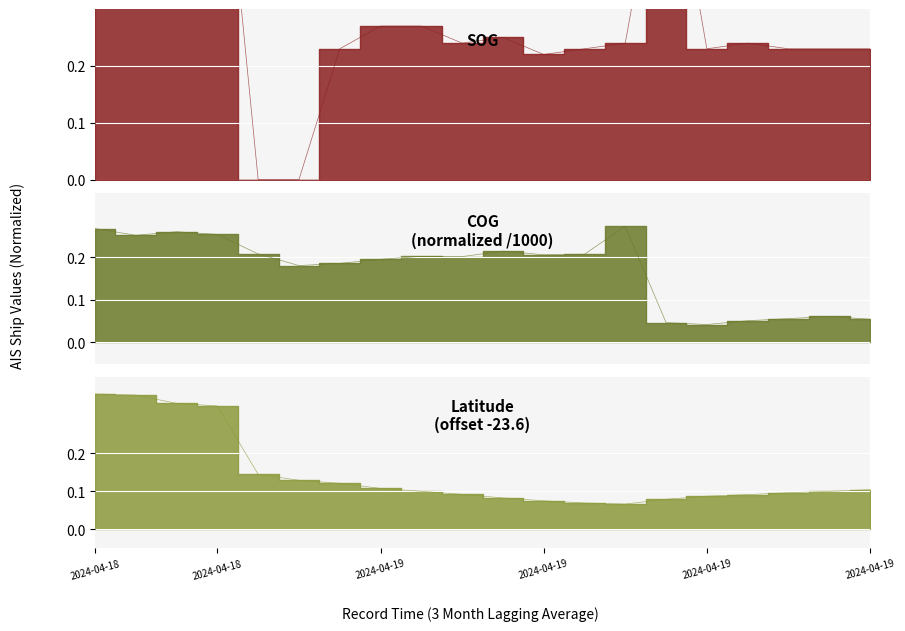

Which series changed the most between 4 and 16?

SOG